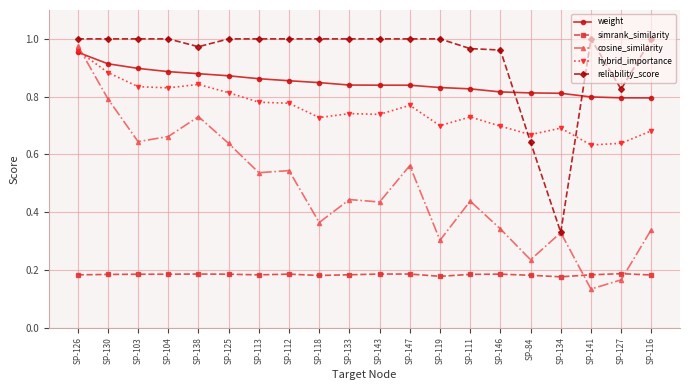

The weight series shows 1.6 at SP-130. True or false?

False